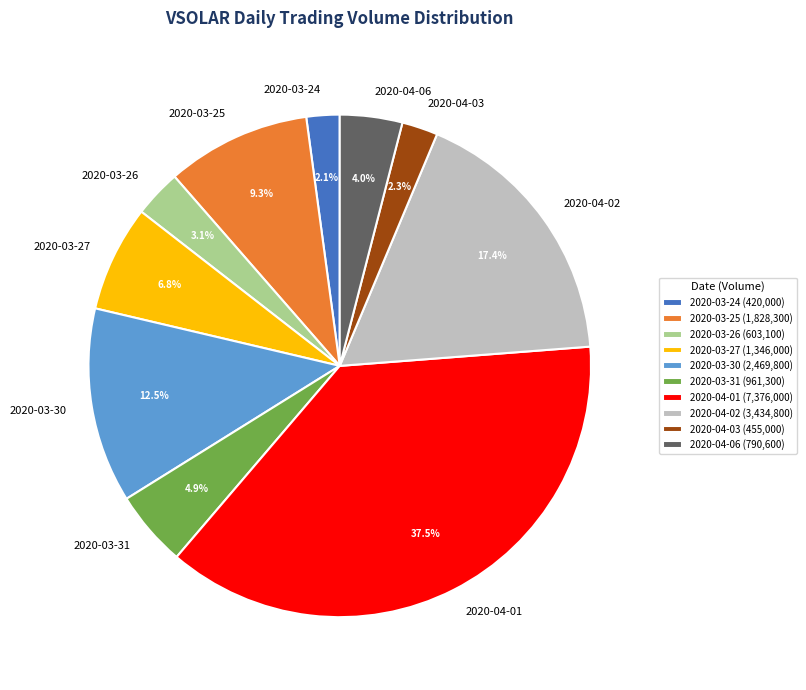

How many segments does this pie chart have?

10